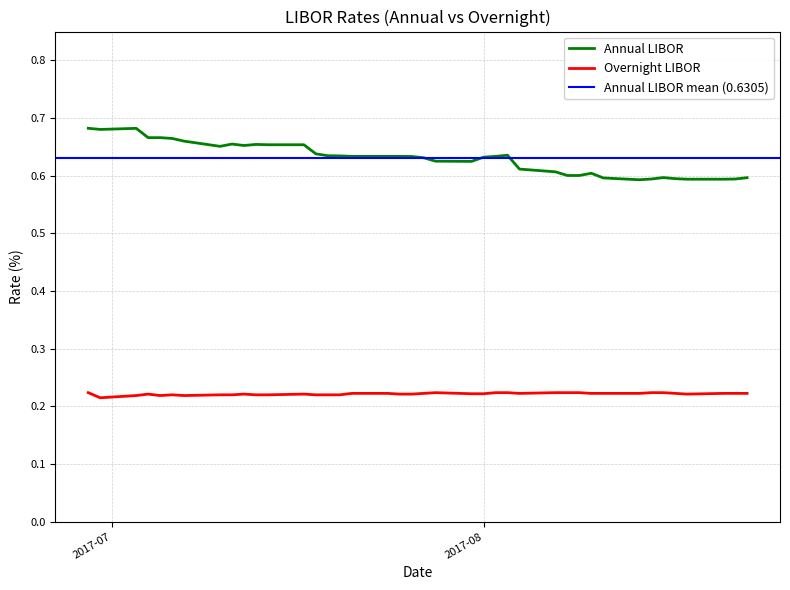

Is the value of Overnight LIBOR at 2017-07-04 greater than the value of Annual LIBOR at 2017-08-10?

No